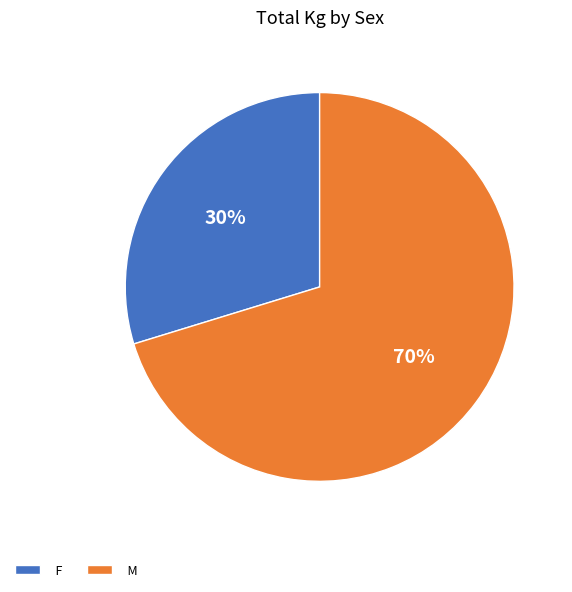

To the nearest percent, what is the combined percentage of F and M?

100%